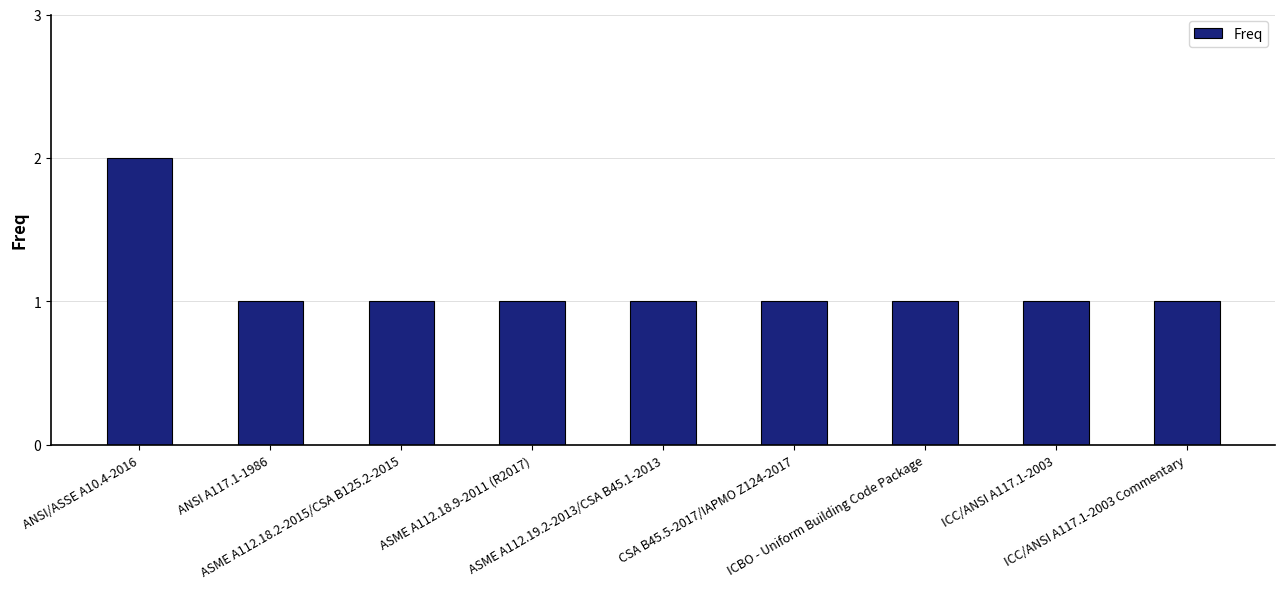

What is the value of the 5th bar from the left?

1